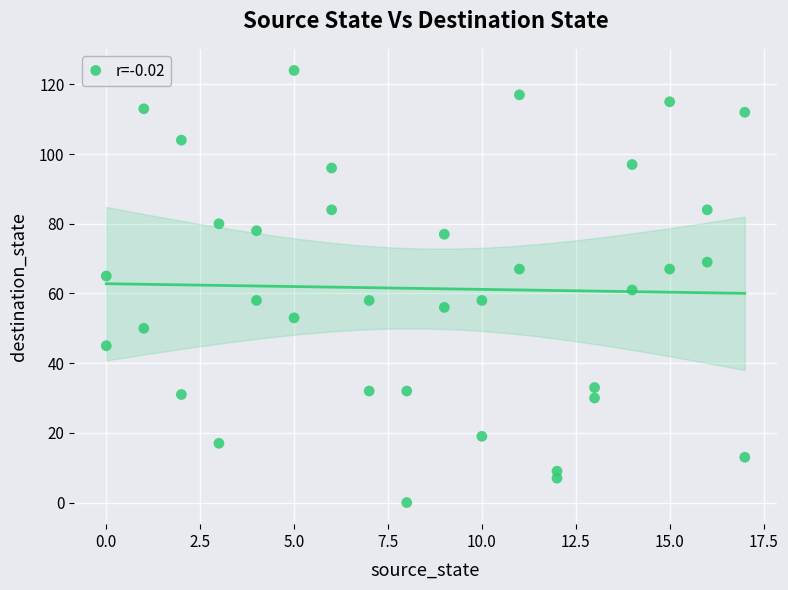

What is the range of X values (max minus min)?

17